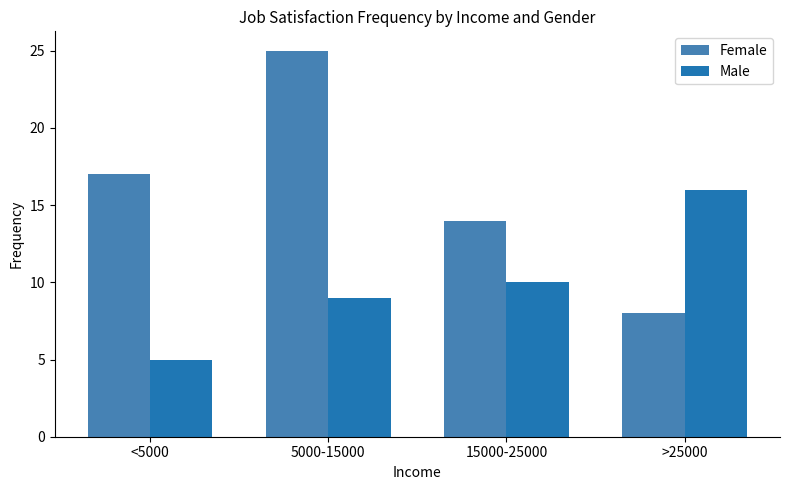

What is the smallest value displayed?

5